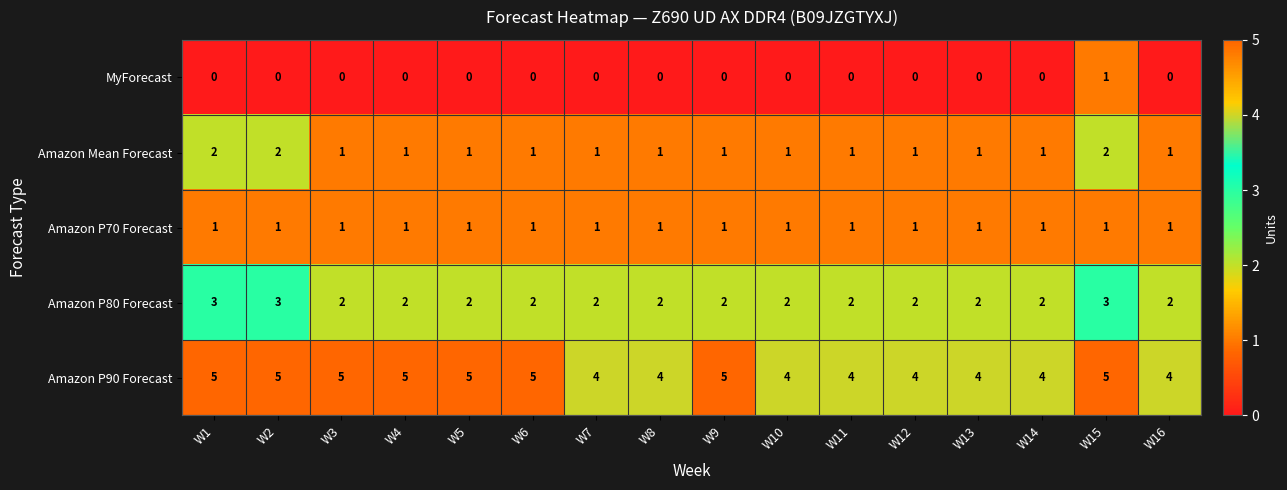

What is the maximum value shown in the chart?

5